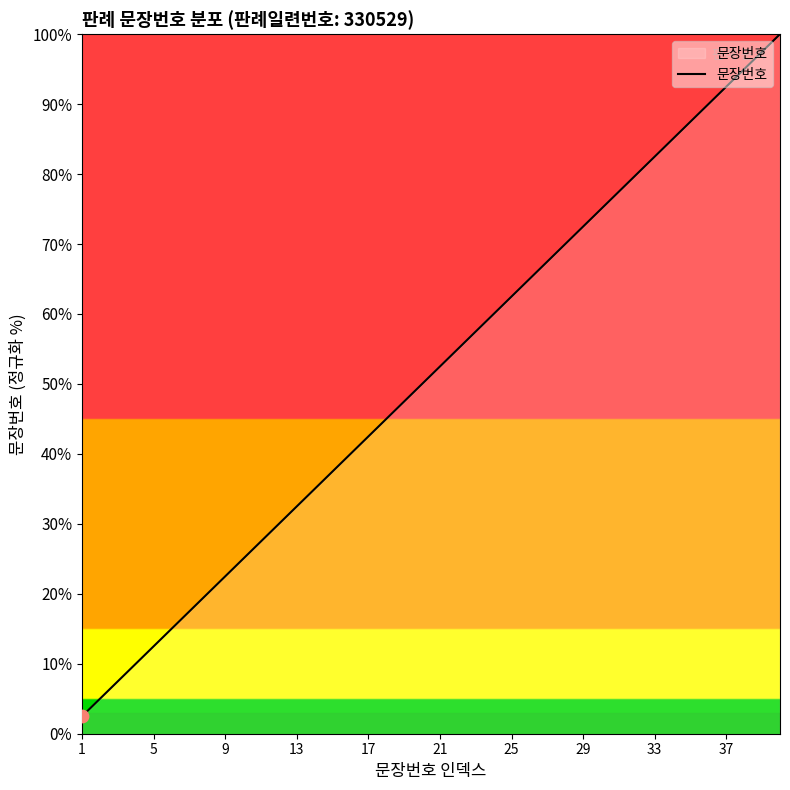

What is the smallest value displayed?

2.5